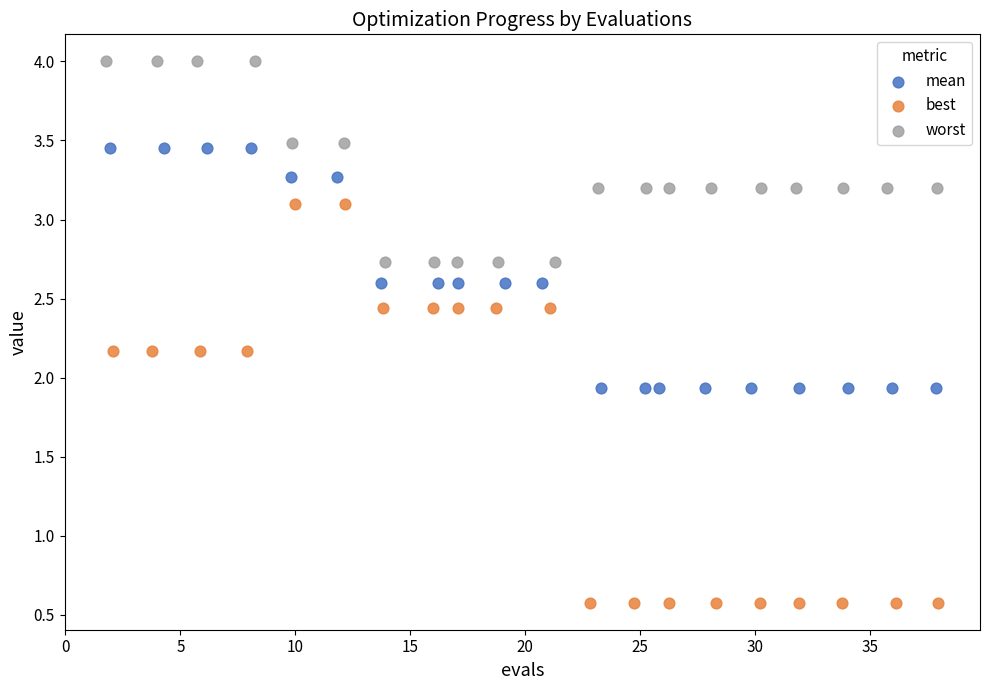

Which series contains the highest Y value?

worst